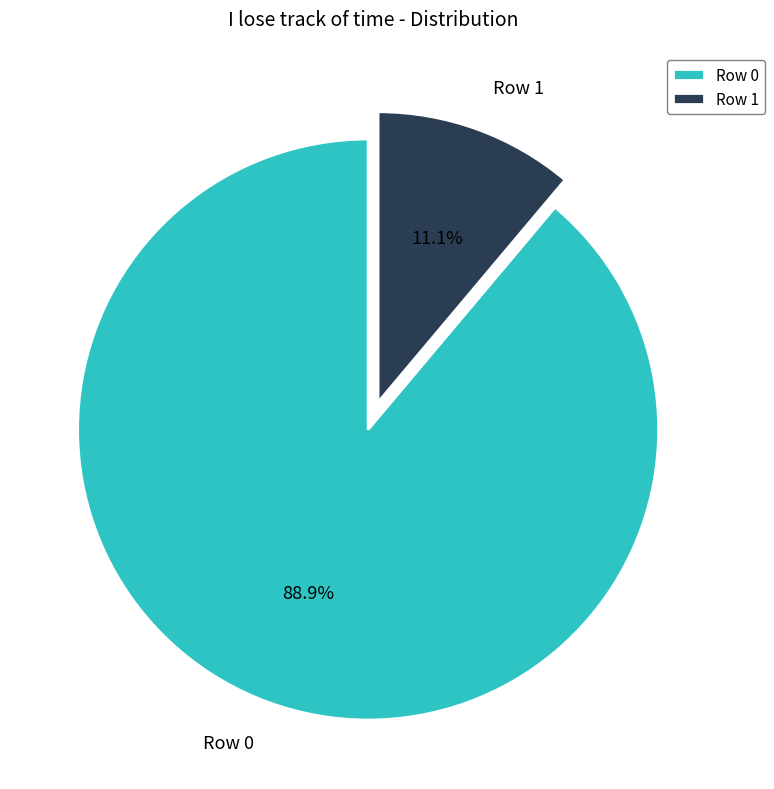

What percentage is the Row 0 slice, to the nearest percent?

89%